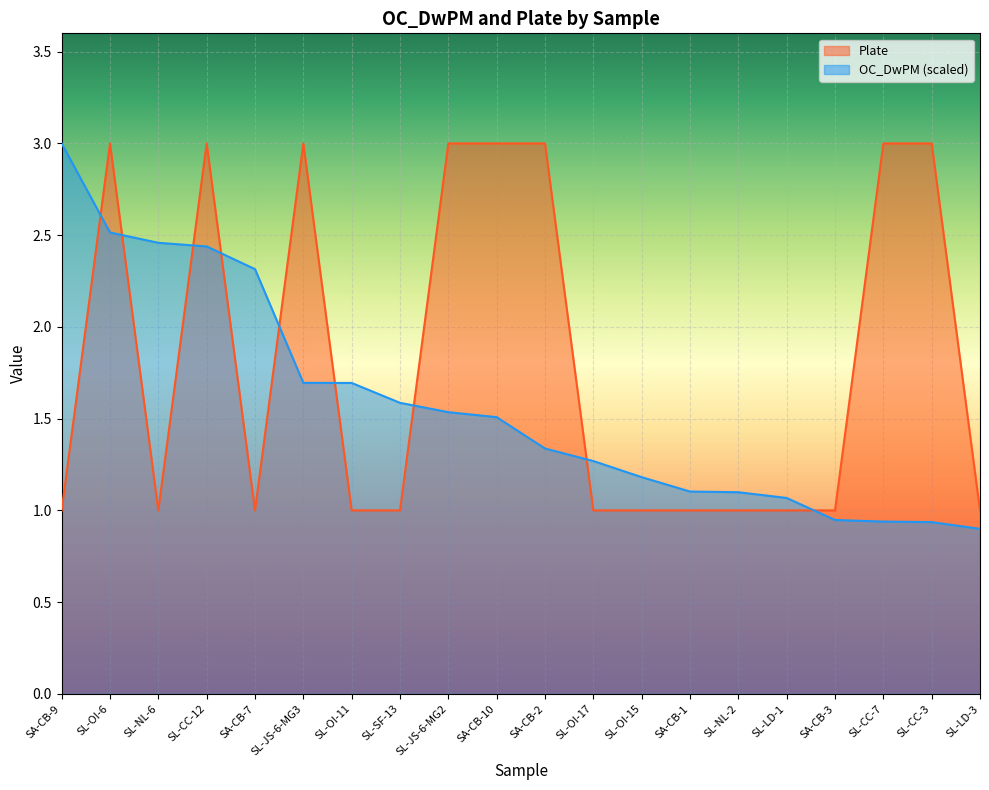

Read the OC_DwPM value at SL-LD-3.

0.9